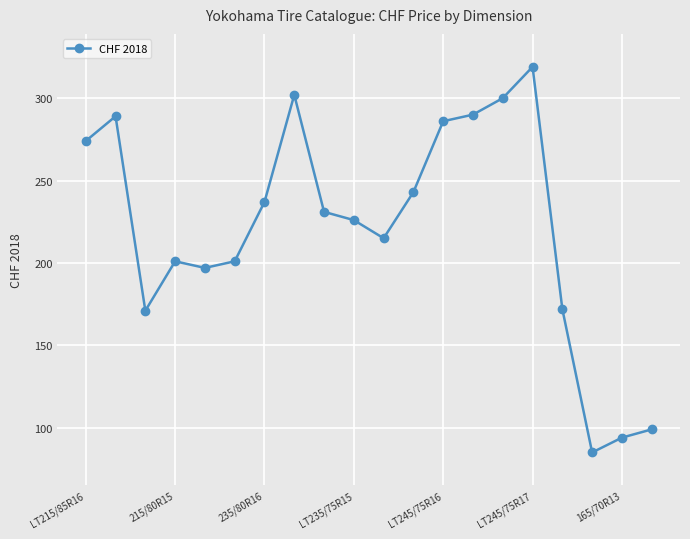

What is the value of the 15th point from the left?

300